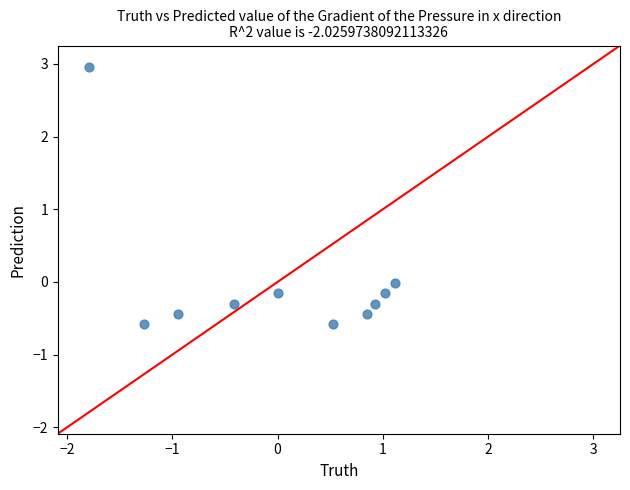

What is the range of X values (max minus min)?

2.9